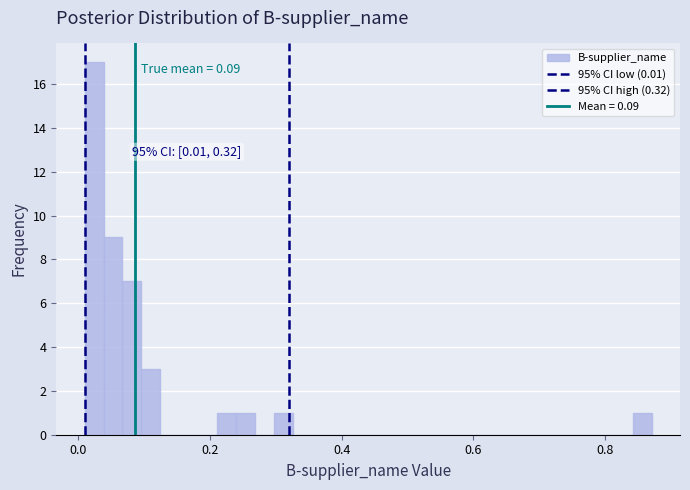

Around what value on the x-axis is the tallest bar? Give the approximate position of its centre, as read against the axis.

0.02